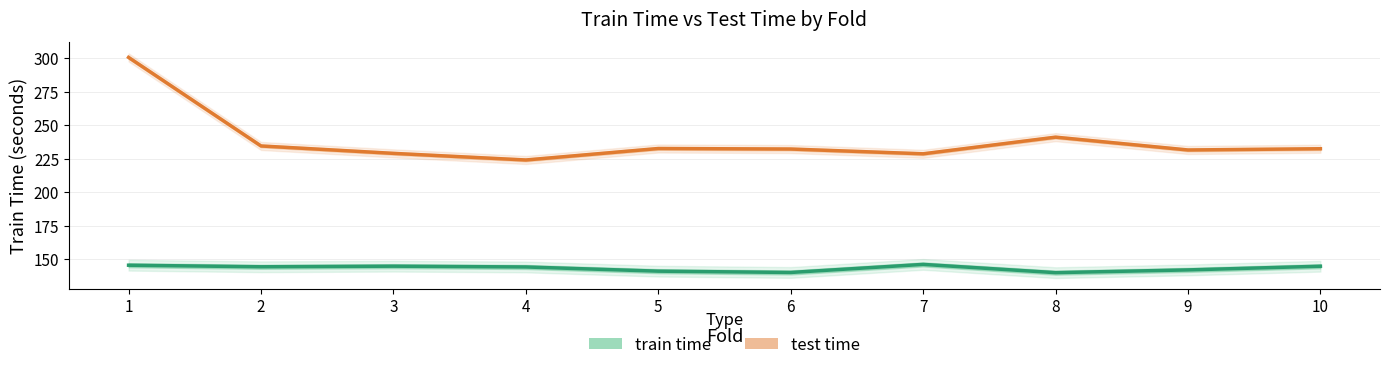

True or false: test time (scaled) and train time cross at least once.

False